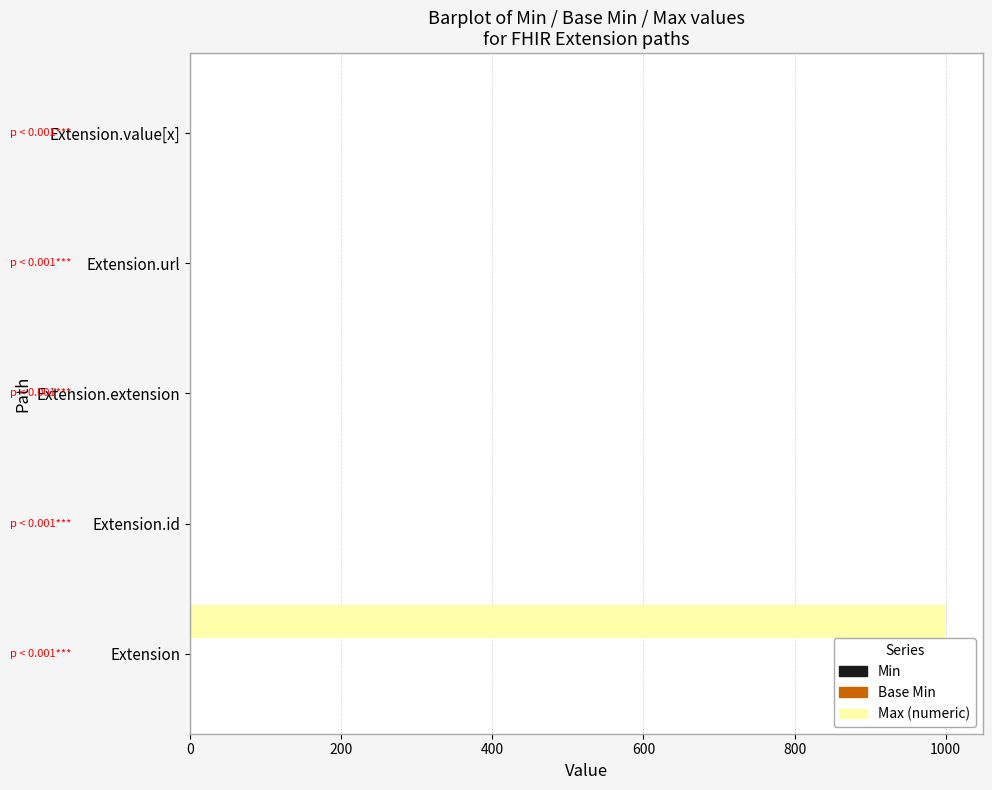

At which category is the sum across all series the highest?

Extension